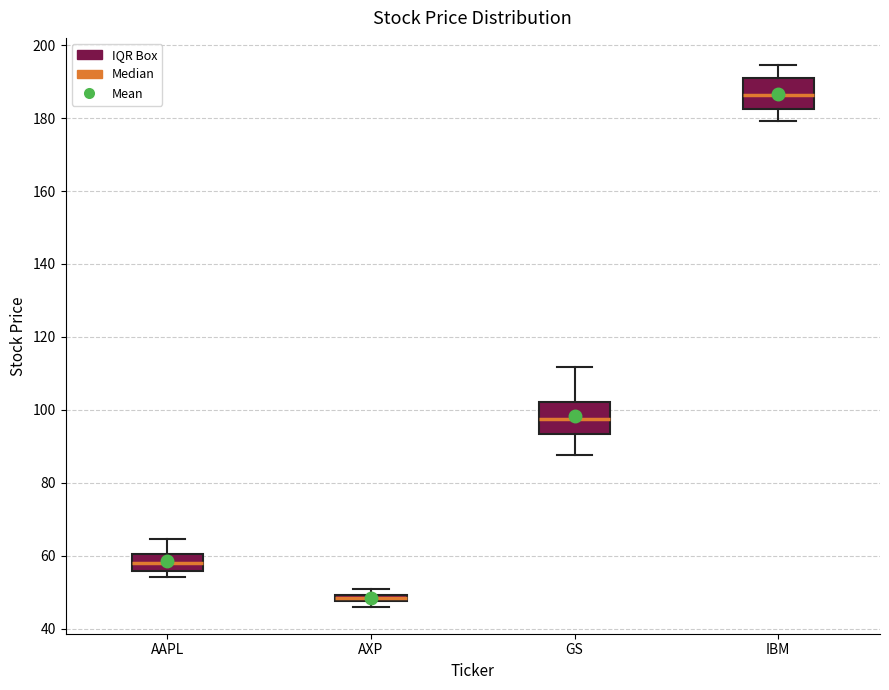

Which box has the lowest median line?

AXP